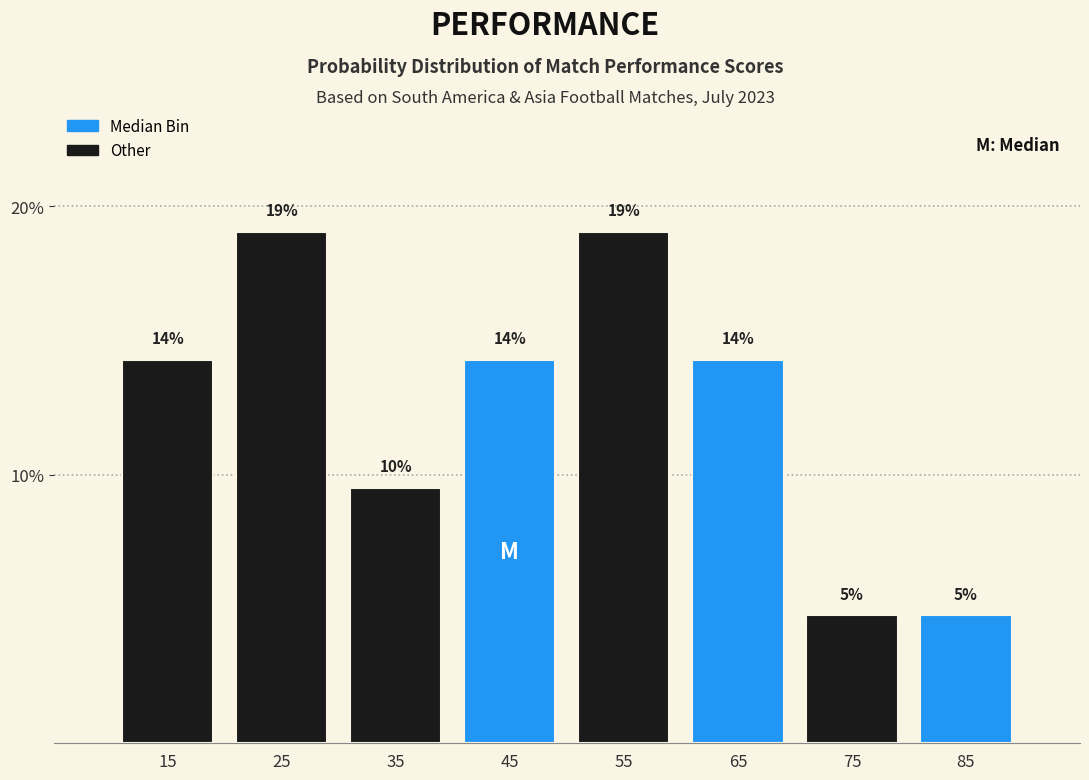

How many bars are there in total?

8